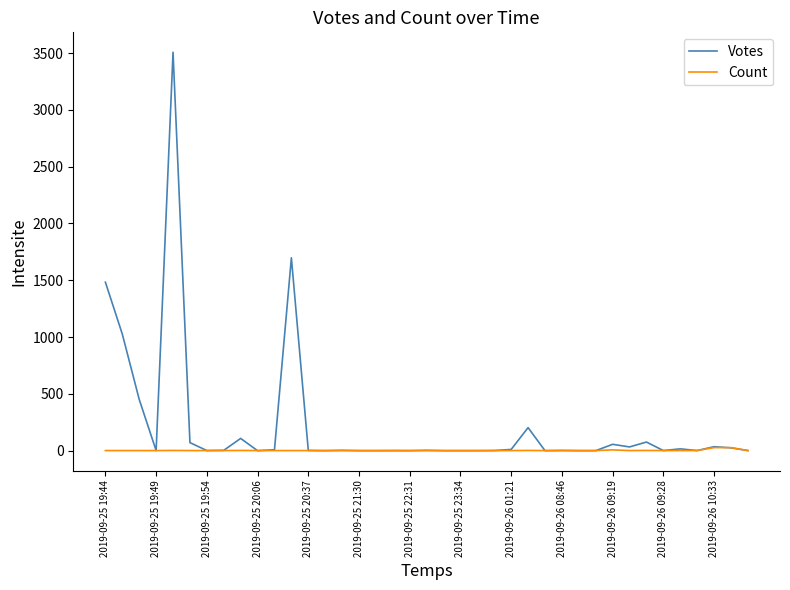

Which series has the largest total across all categories?

Votes